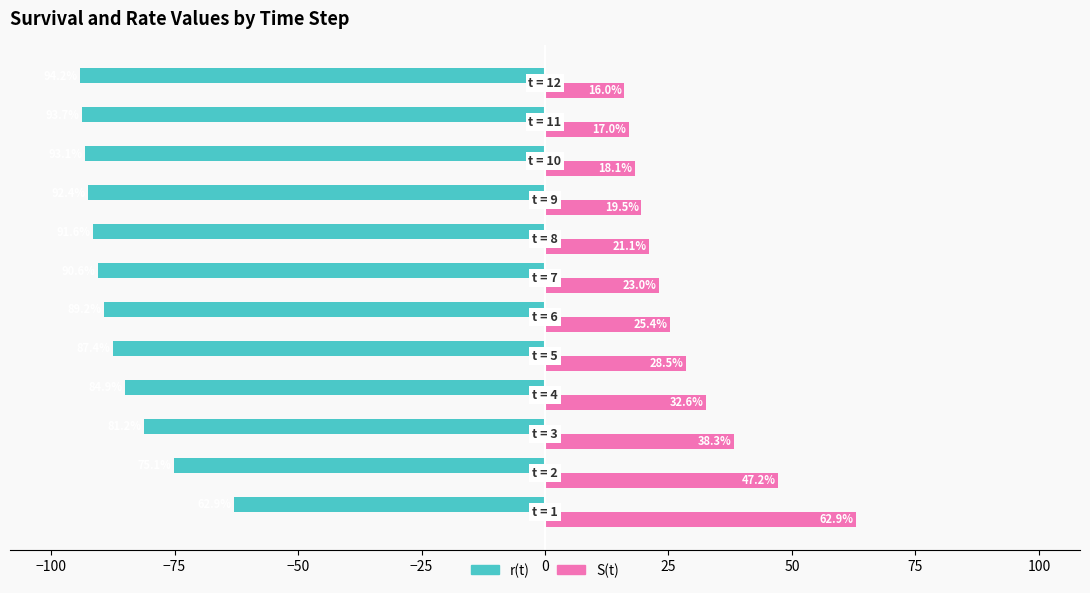

What is the difference between the second highest and minimum values in the S(t) series?

31.2